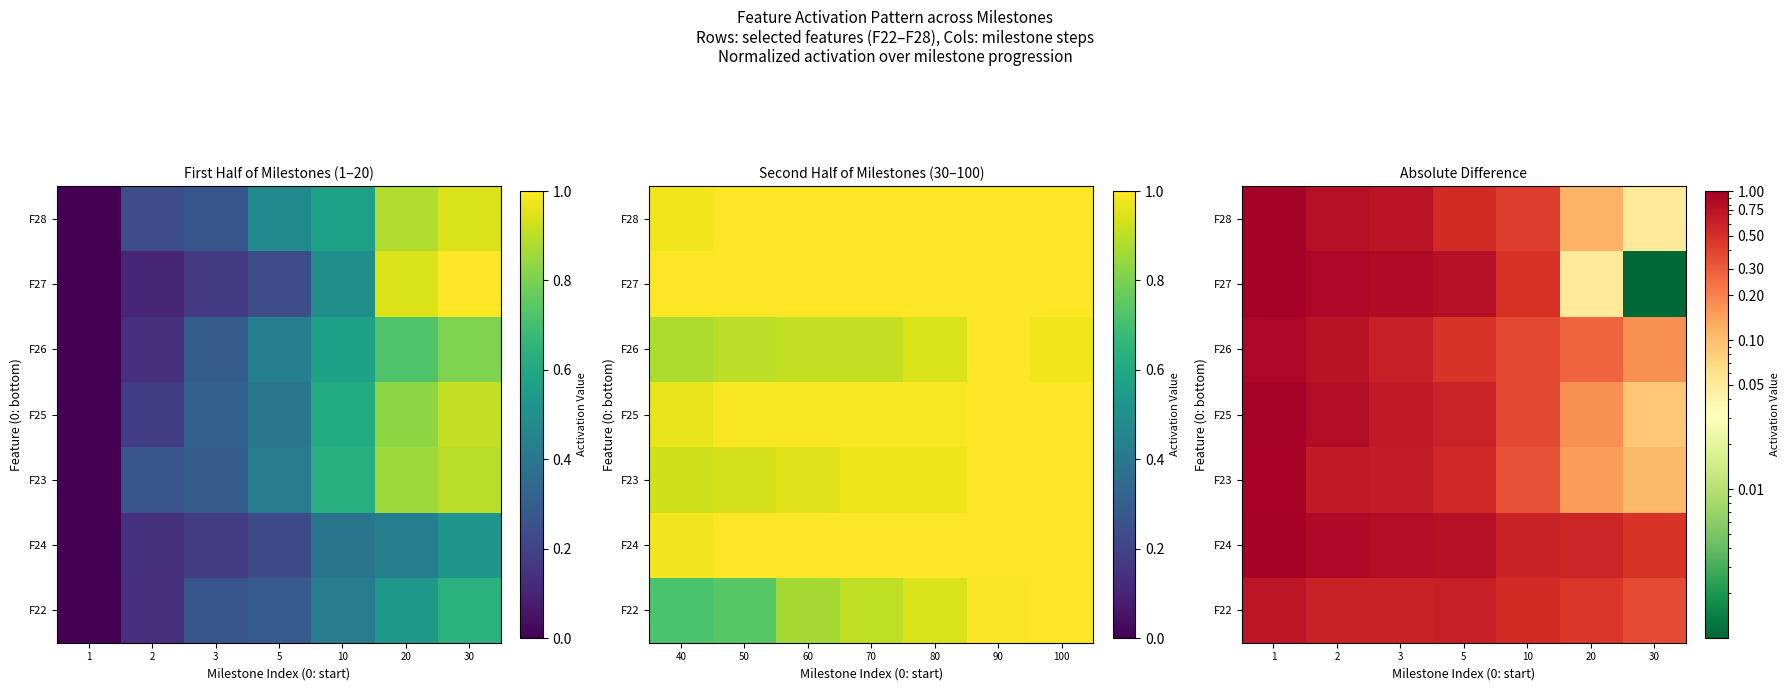

Which series has the widest spread of values?

F27